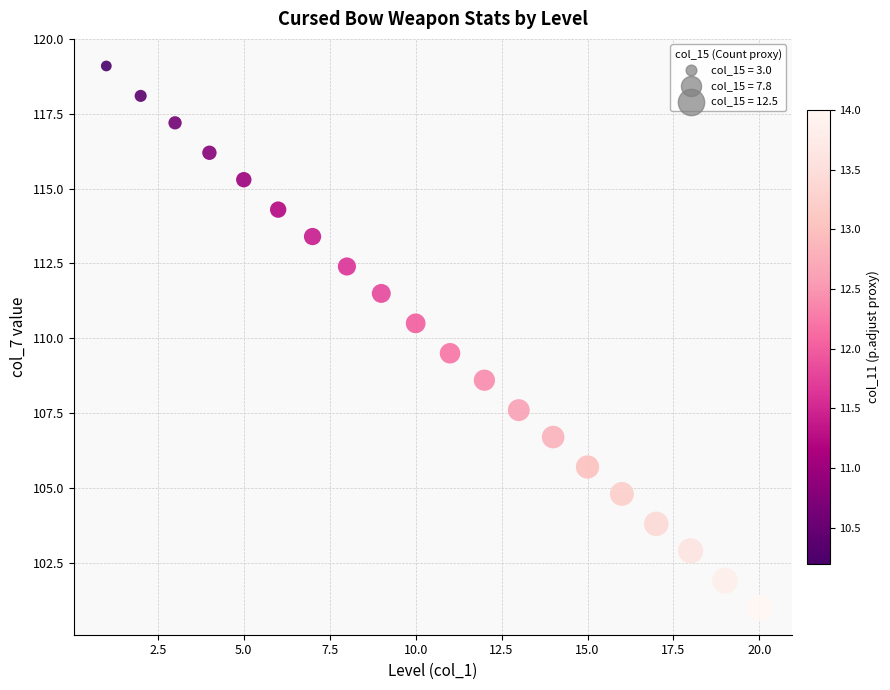

What is the range of Y values (max minus min)?

18.1